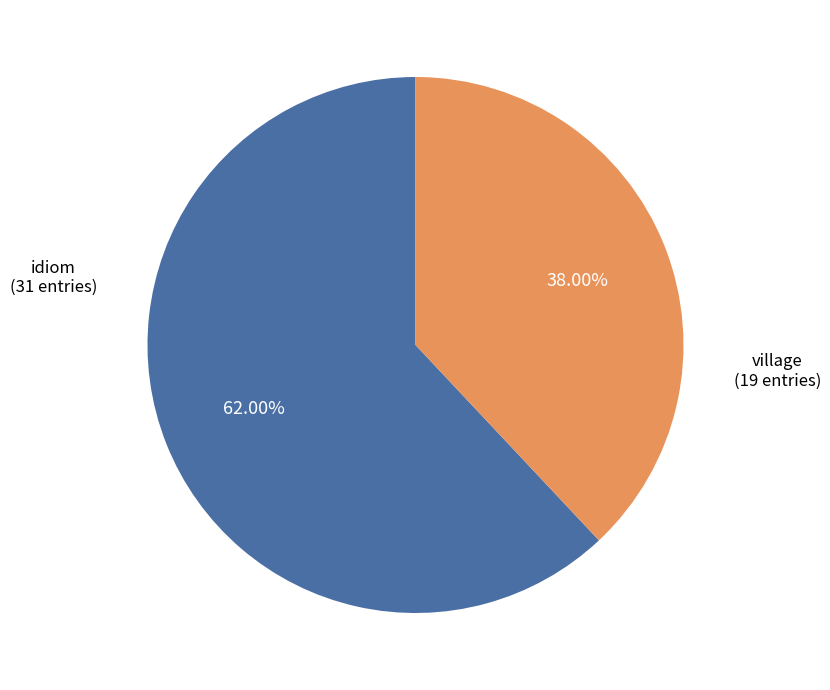

What is the ratio of the value at village to the value at idiom?

0.6